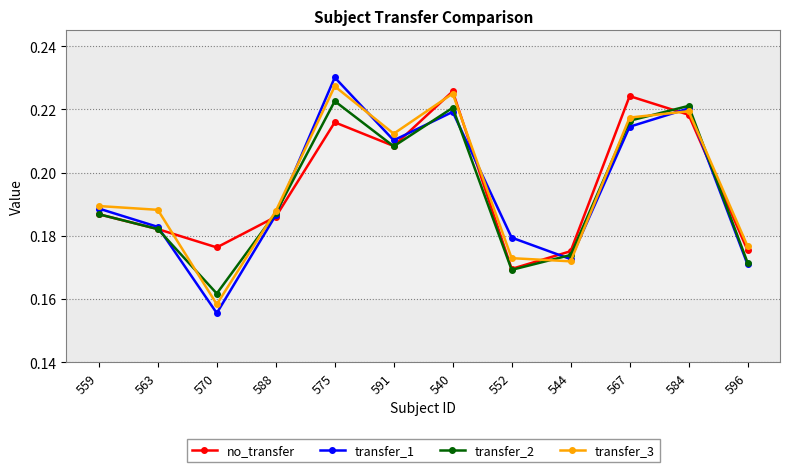

True or false: transfer_2 has a value of 0.0 at 544.

False